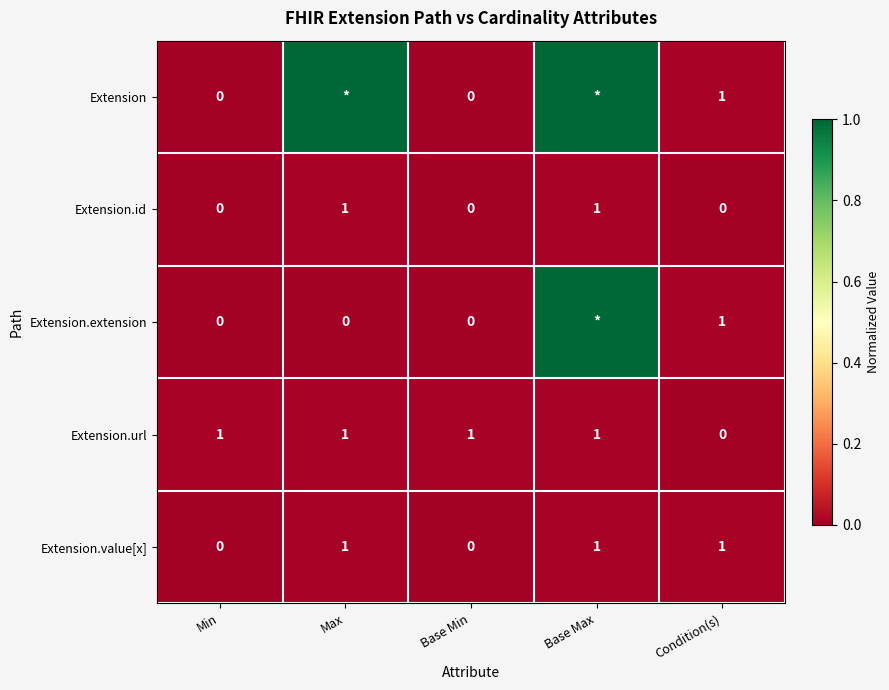

What is the spread (max minus min) of values at Base Min?

1.0